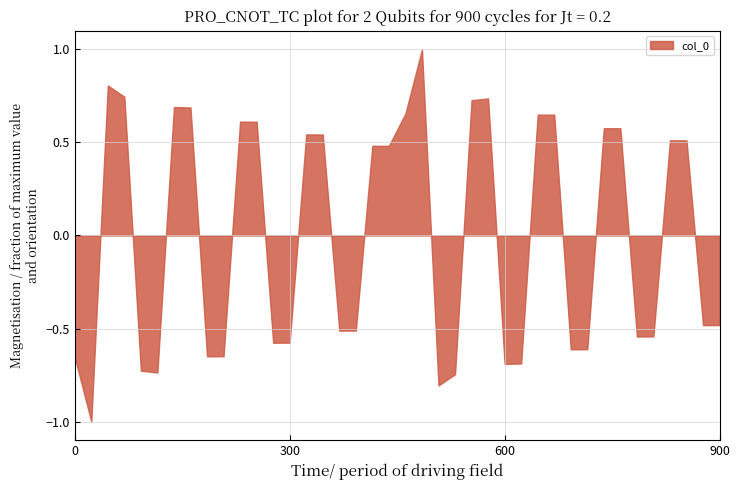

True or false: there are more than 0 points higher than both neighbors.

True